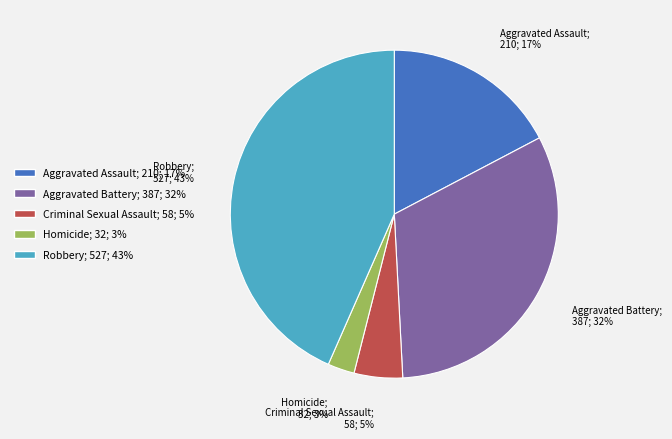

To the nearest percent, what is the combined percentage of Robbery and Homicide?

46%